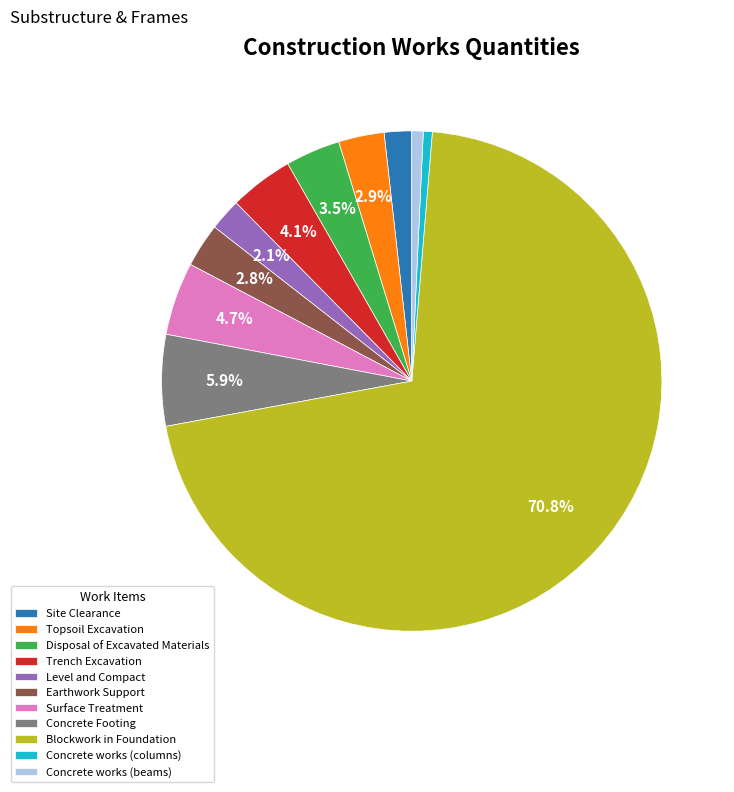

What is the ratio of the value at Disposal of Excavated Materials to the value at Level and Compact?

1.7